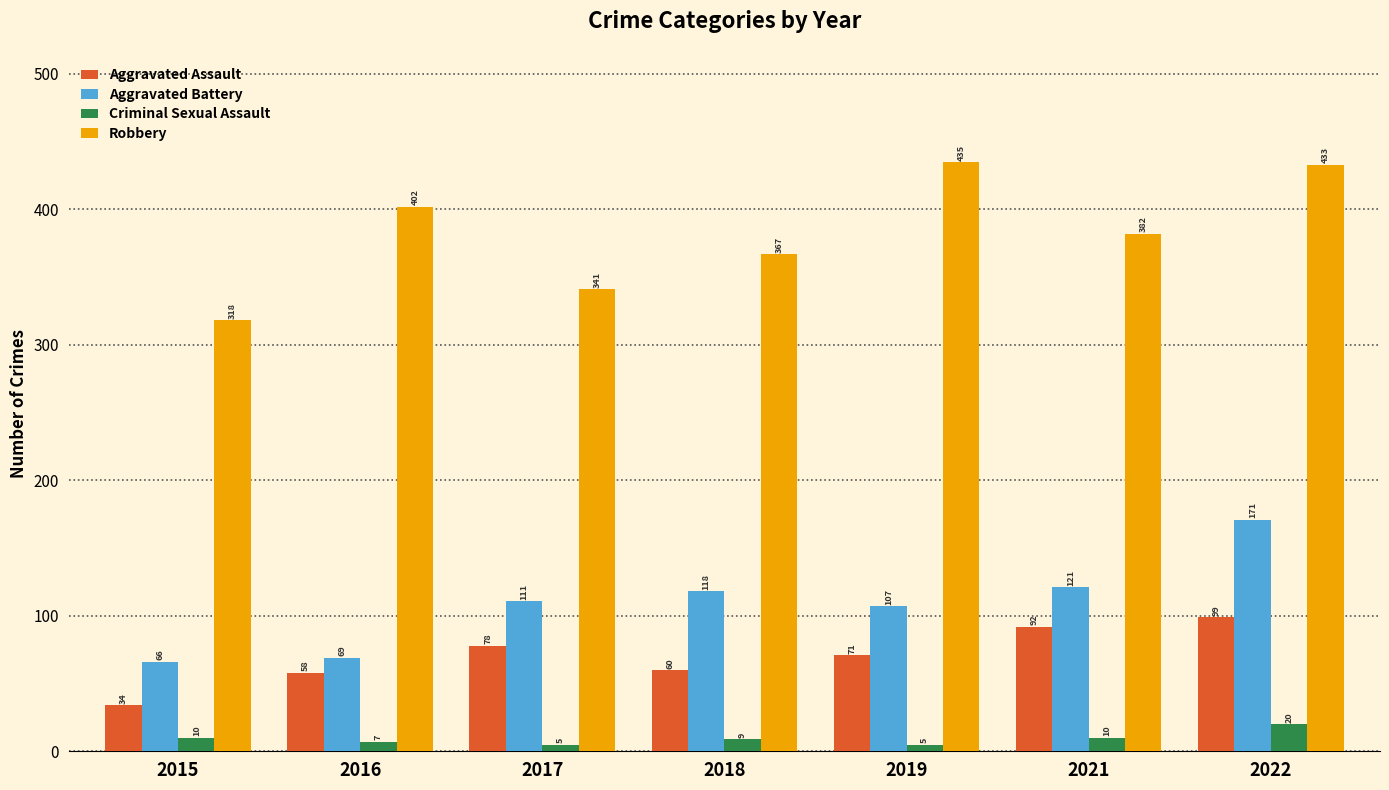

At which category is the sum across all series the highest?

2022